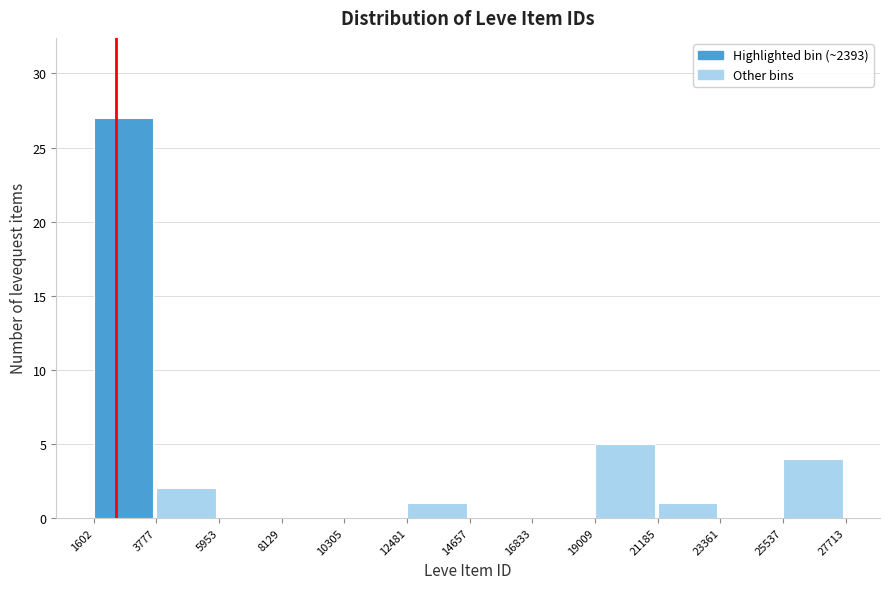

Reading left to right, transcribe this chart: for each bar, give the range it covers on the x-axis and its height. The values are not printed on the chart, so give them approximately, as read against the axis.

1602 to 3777: 27
3777 to 5953: 2
5953 to 8129: 0
8129 to 10305: 0
10305 to 12481: 0
12481 to 14657: 1
14657 to 16833: 0
16833 to 19009: 0
19009 to 21185: 5
21185 to 23361: 1
23361 to 25537: 0
25537 to 27713: 4